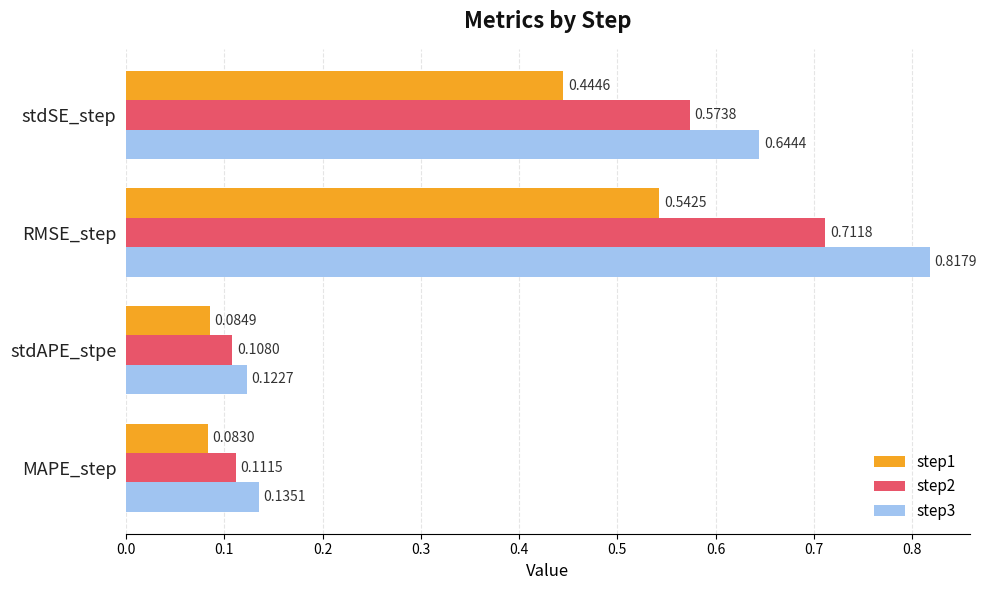

At which label is step3 closest to 0?

stdAPE_stpe